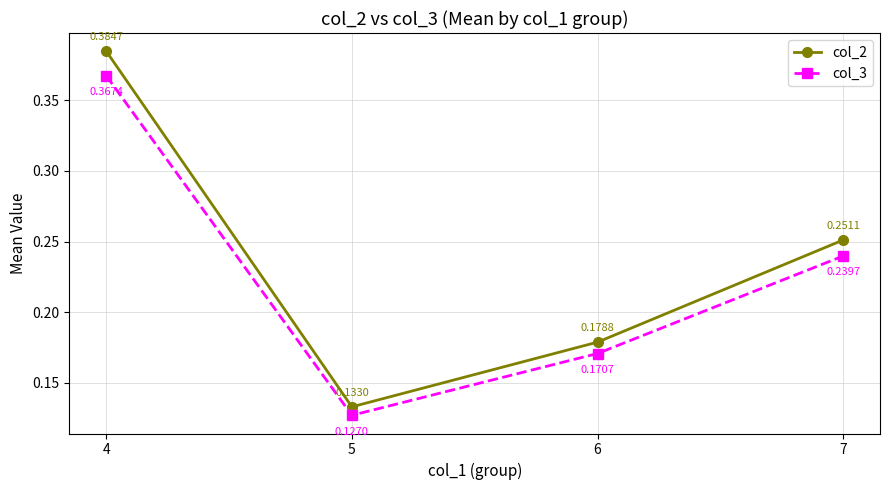

What is the sum of all col_2 values?

0.9